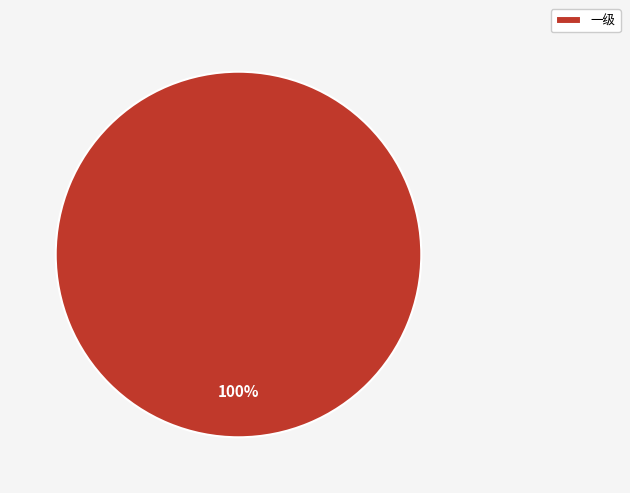

The 一级 slice represents 100% of the pie. True or false?

True